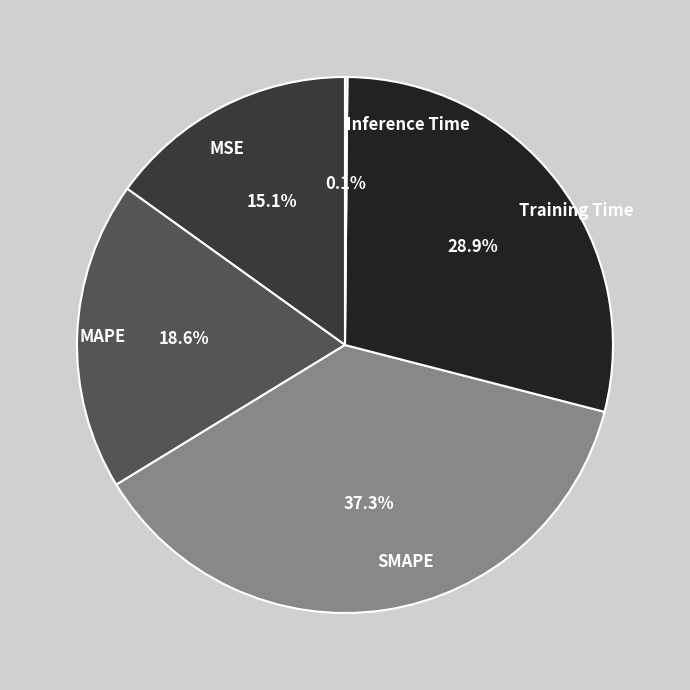

How much of the chart is everything except MAPE?

81.4%